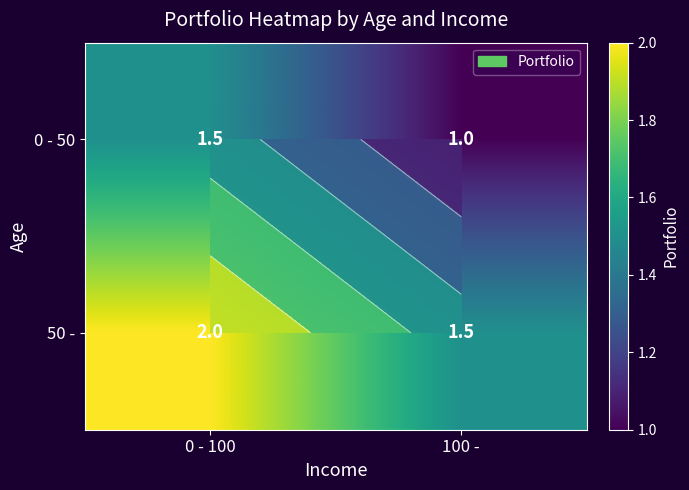

What is the smallest value displayed?

1.0